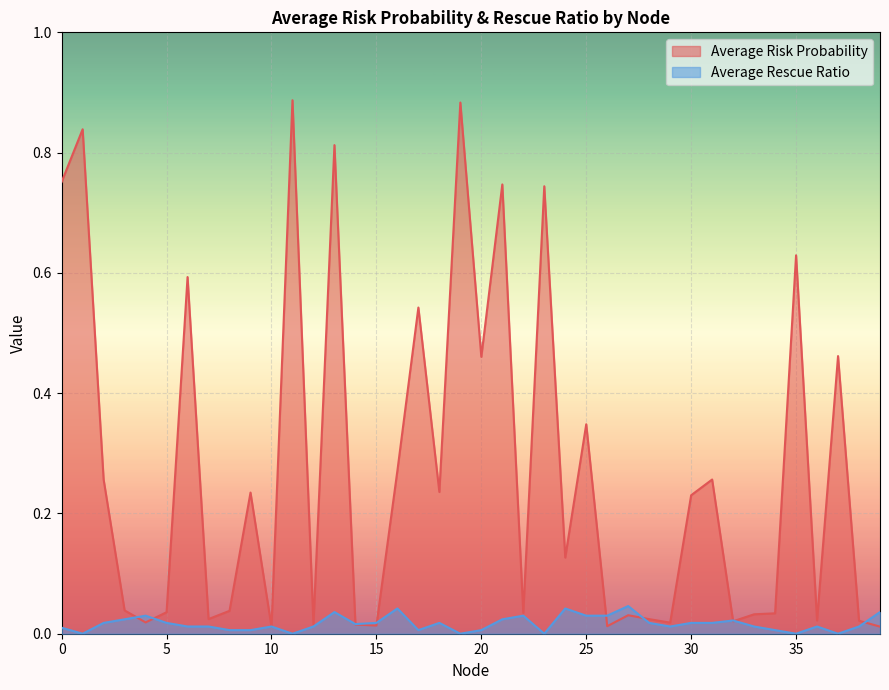

At which category does Average Rescue Ratio reach its first local peak?

4